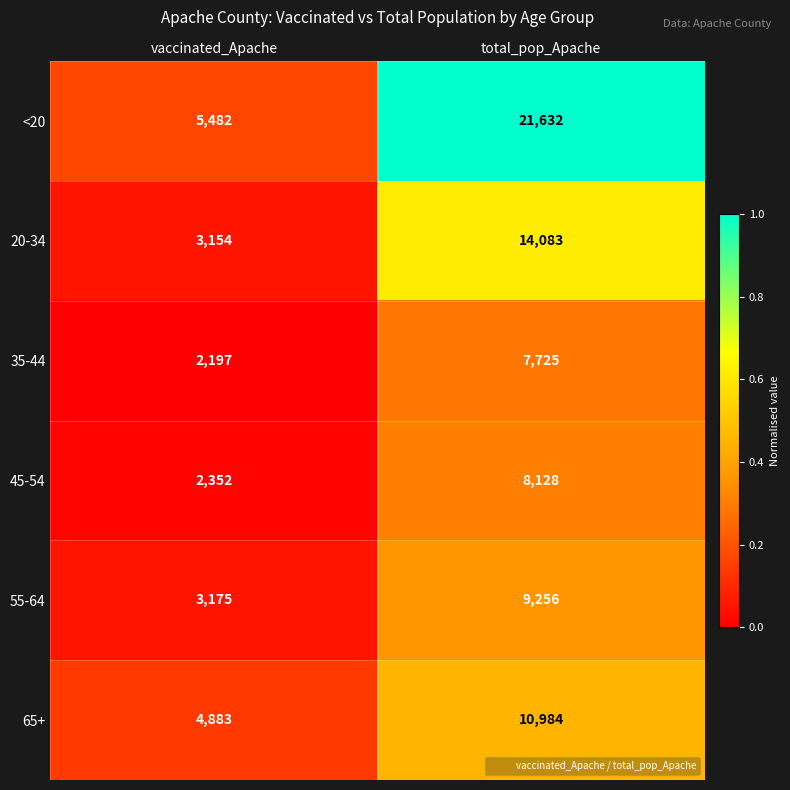

The 20-34 series shows 14083 at total_pop_Apache. True or false?

True